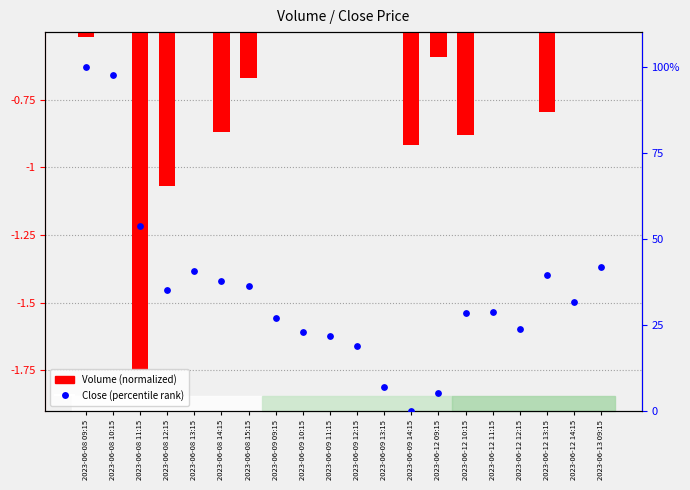

At which category is the sum across all series the highest?

2023-06-08 09:15